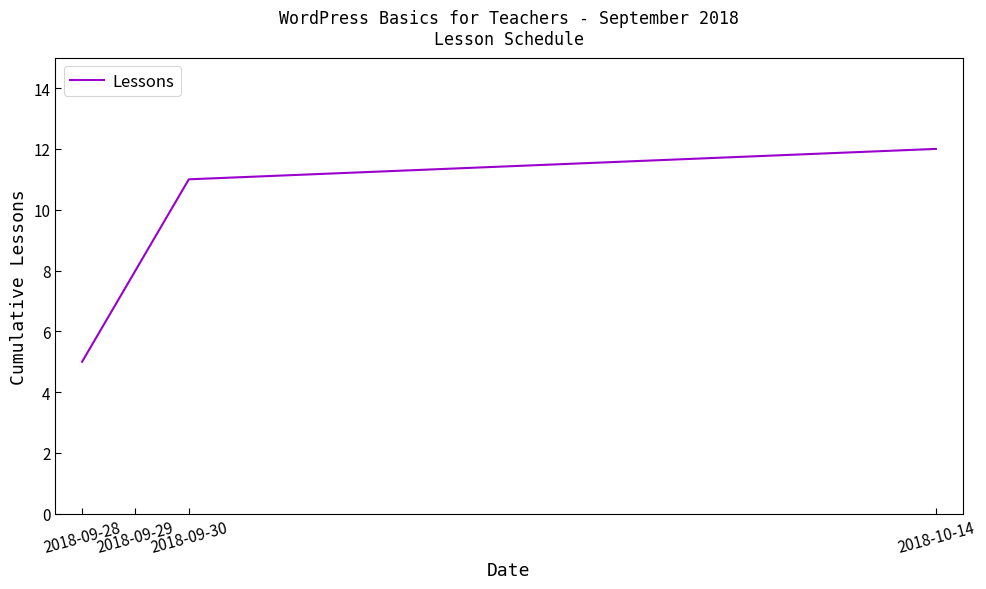

Count the number of categories in the chart.

4